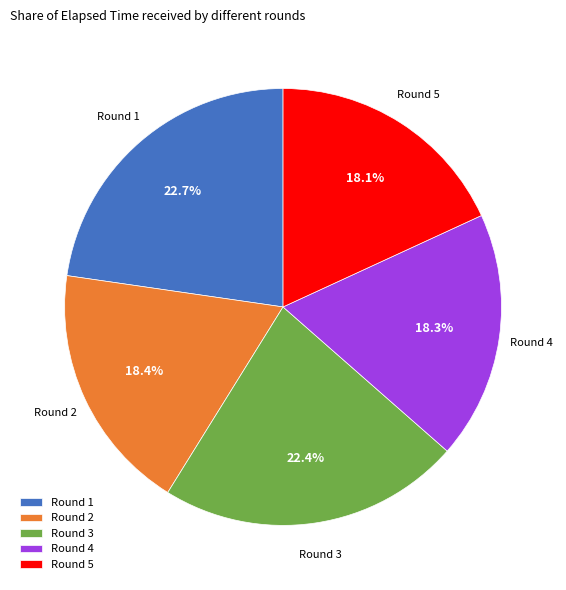

To the nearest percent, what is the combined percentage of Round 3 and Round 5?

41%